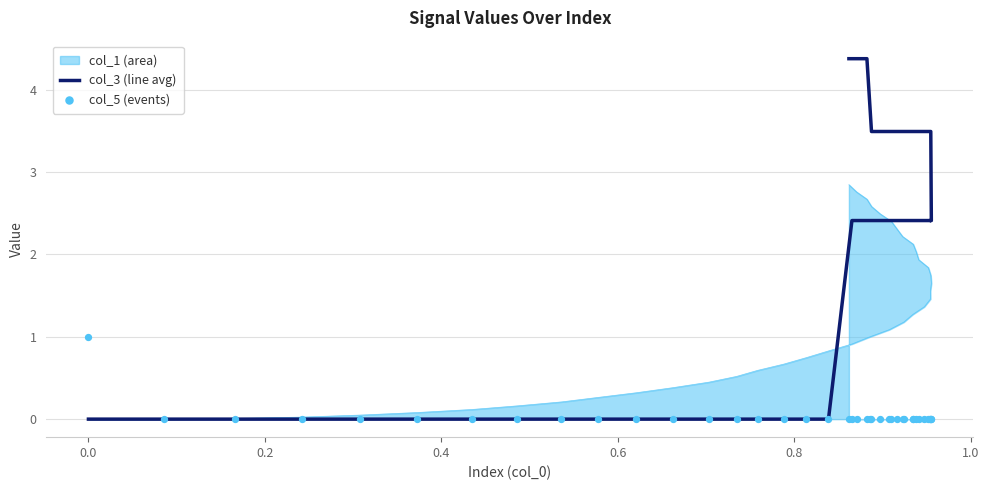

At how many categories does at least one series exceed 0?

23